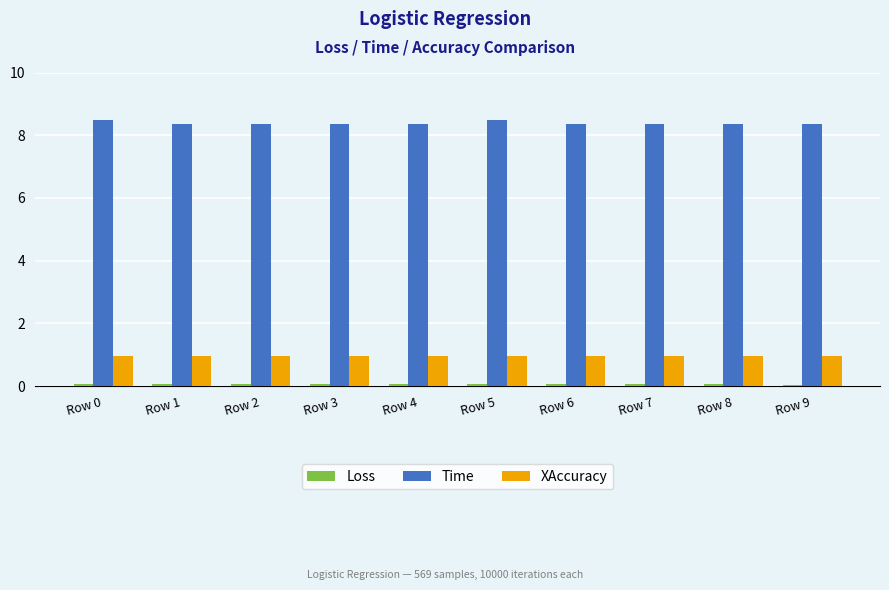

What is the average value of the XAccuracy series?

1.0